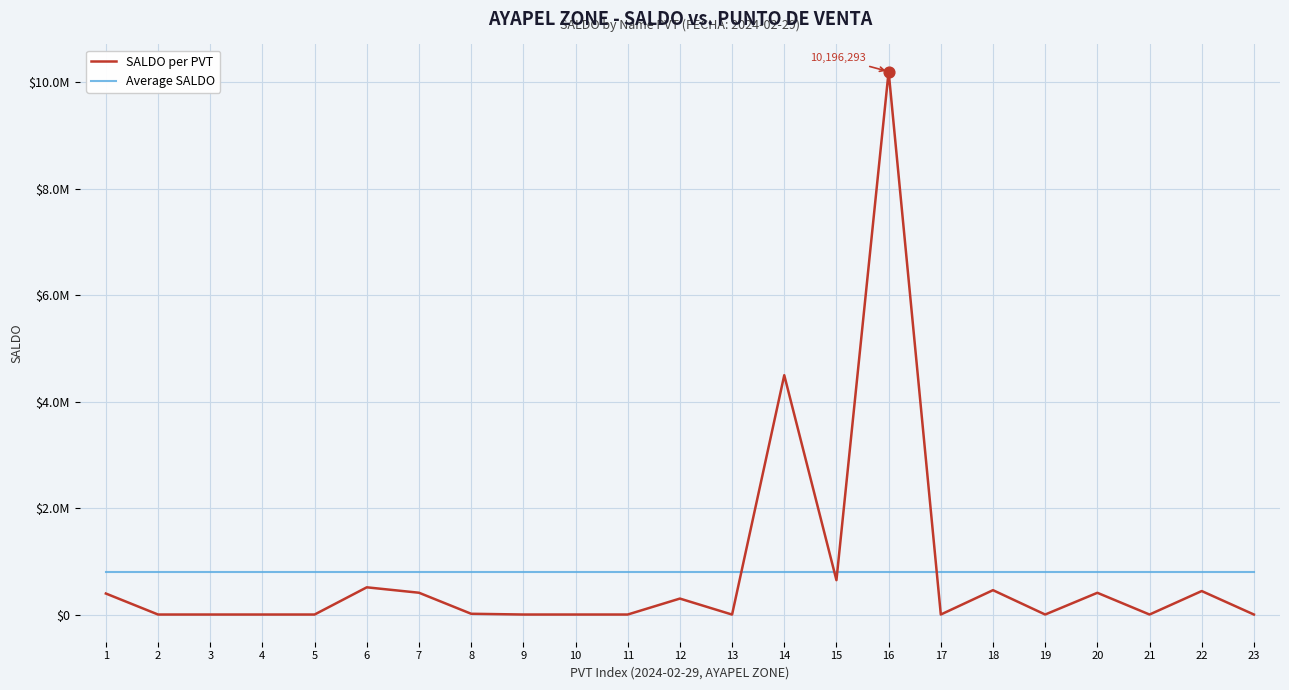

What is the total value across all series at 14?

5288662.3